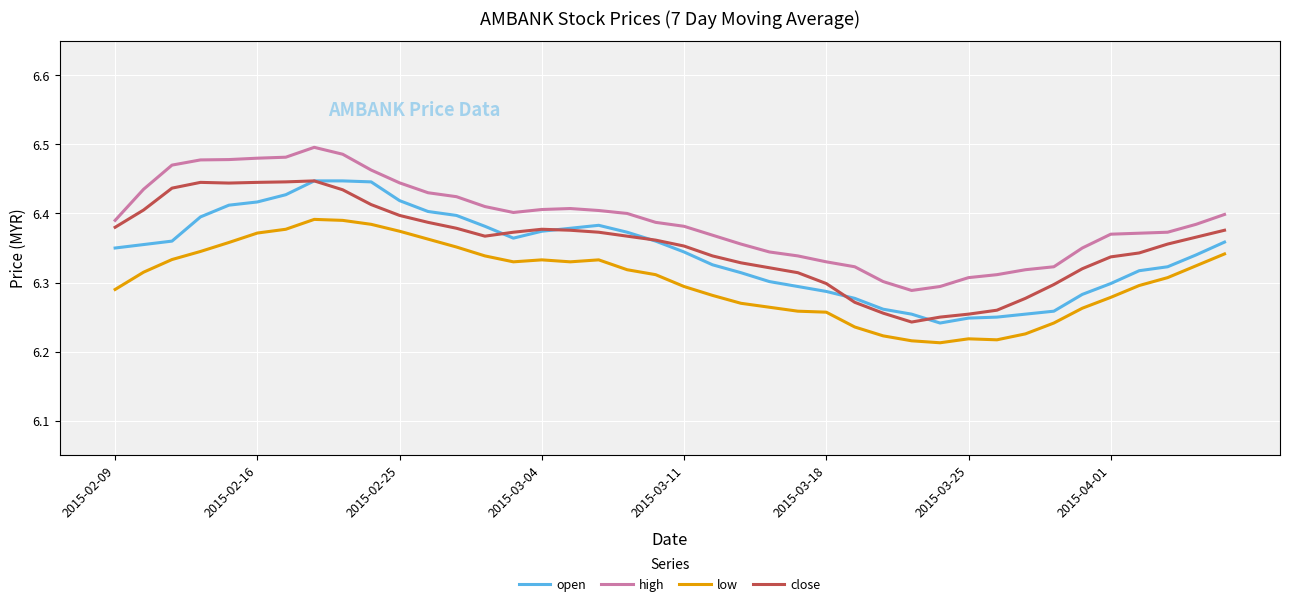

True or false: low and close cross at least once.

False